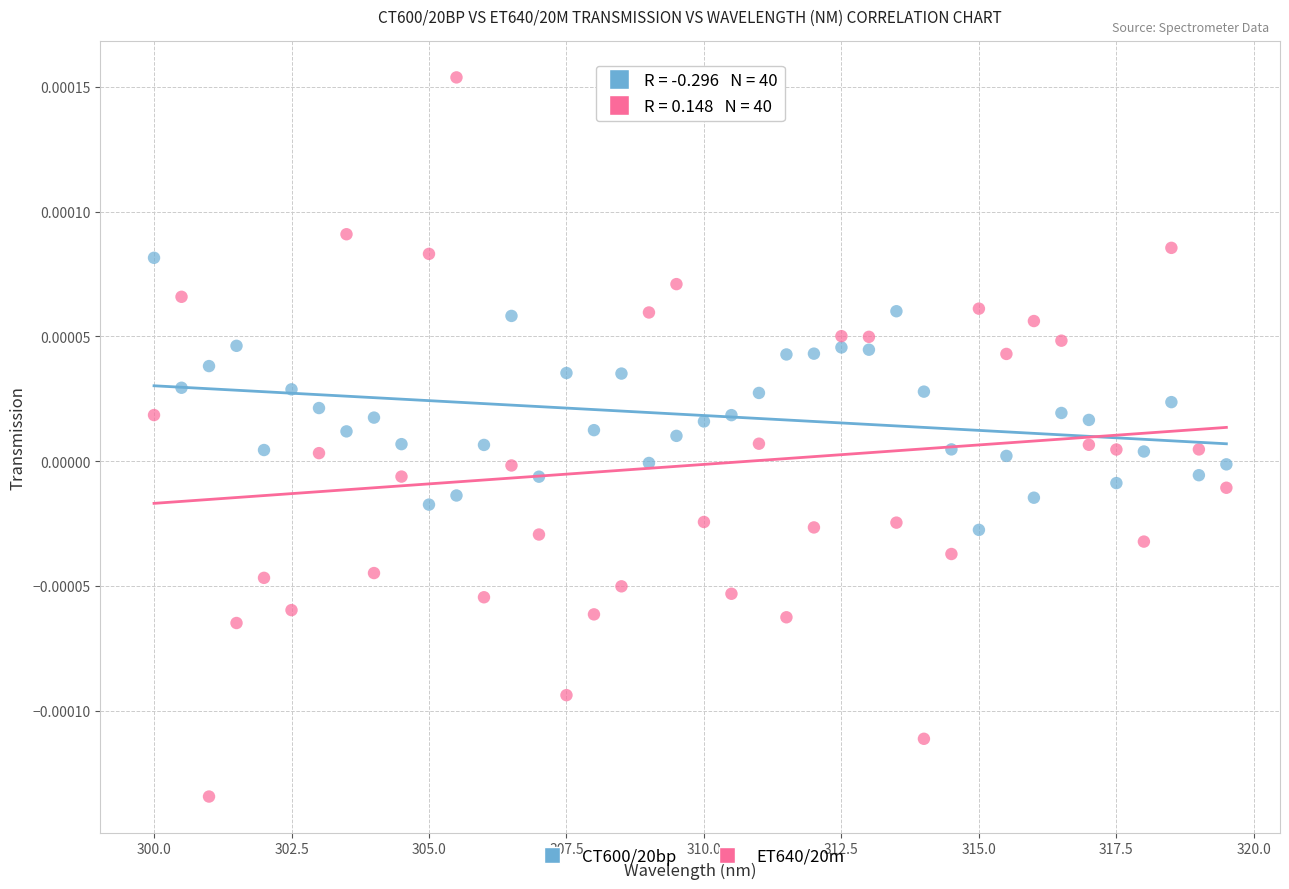

Which series has the largest Y range (max minus min)?

ET640/20m